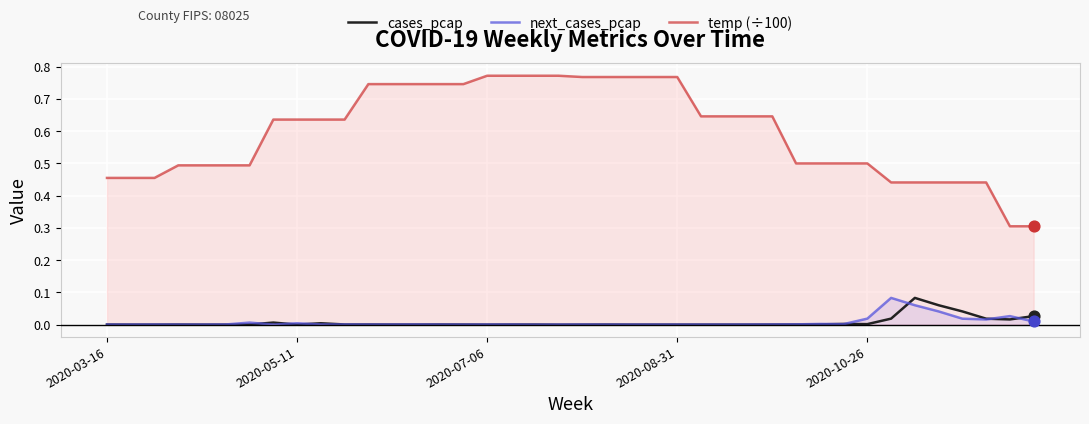

Which series contains the lowest Y value?

cases_pcap